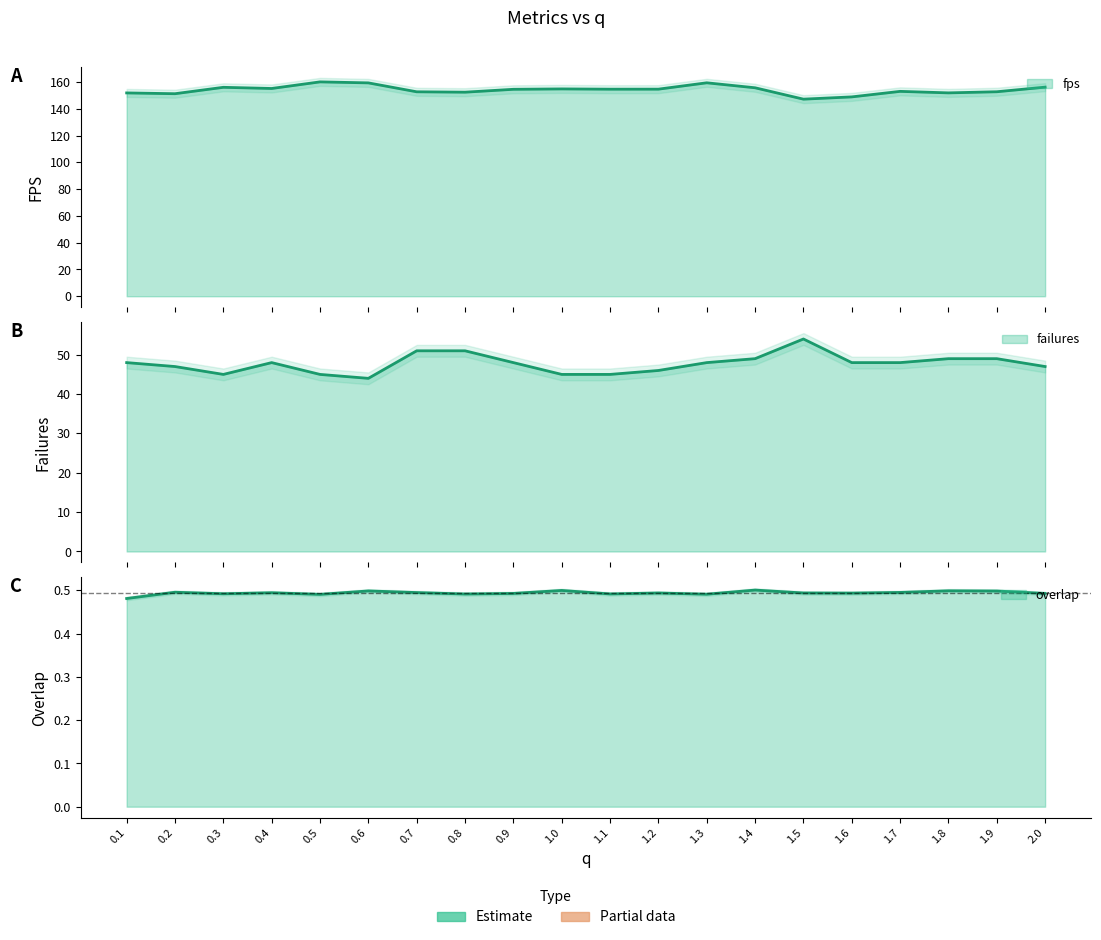

List the labels in order of overlap value, smallest first.

0.1, 0.5, 1.3, 0.8, 1.1, 0.3, 2.0, 0.9, 1.6, 1.2, 1.5, 0.4, 0.7, 1.7, 0.2, 1.9, 0.6, 1.8, 1.0, 1.4